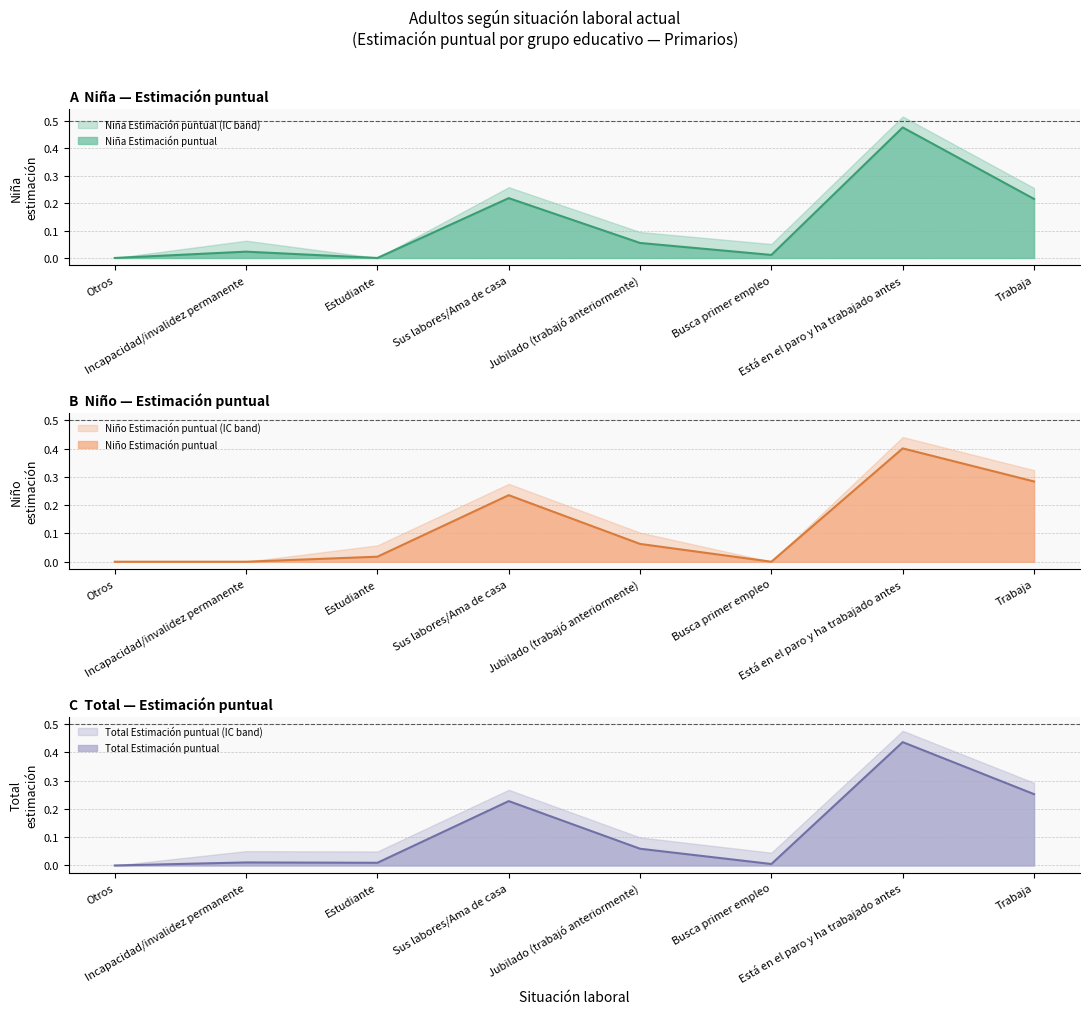

In Total N (estimada), how many points are lower than both neighbors (excluding endpoints)?

2